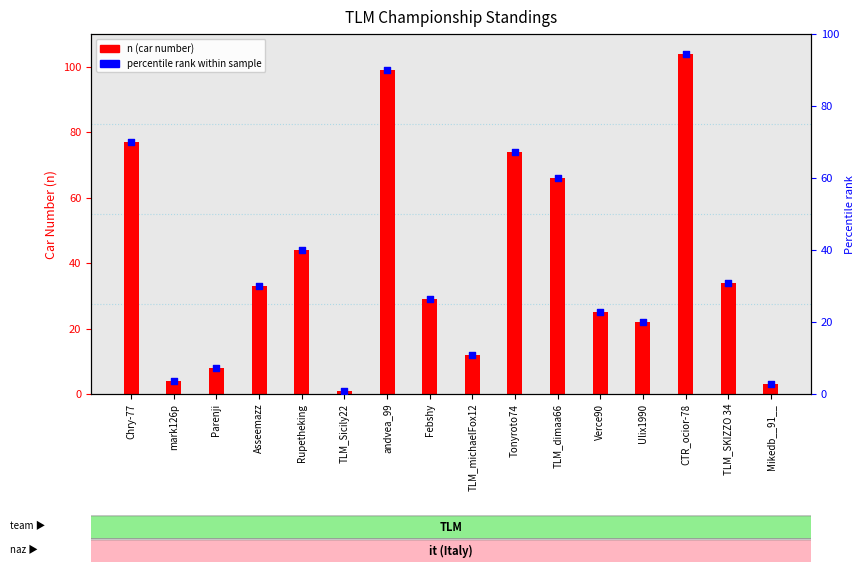

Which series has the widest spread of Y values?

n (car number)